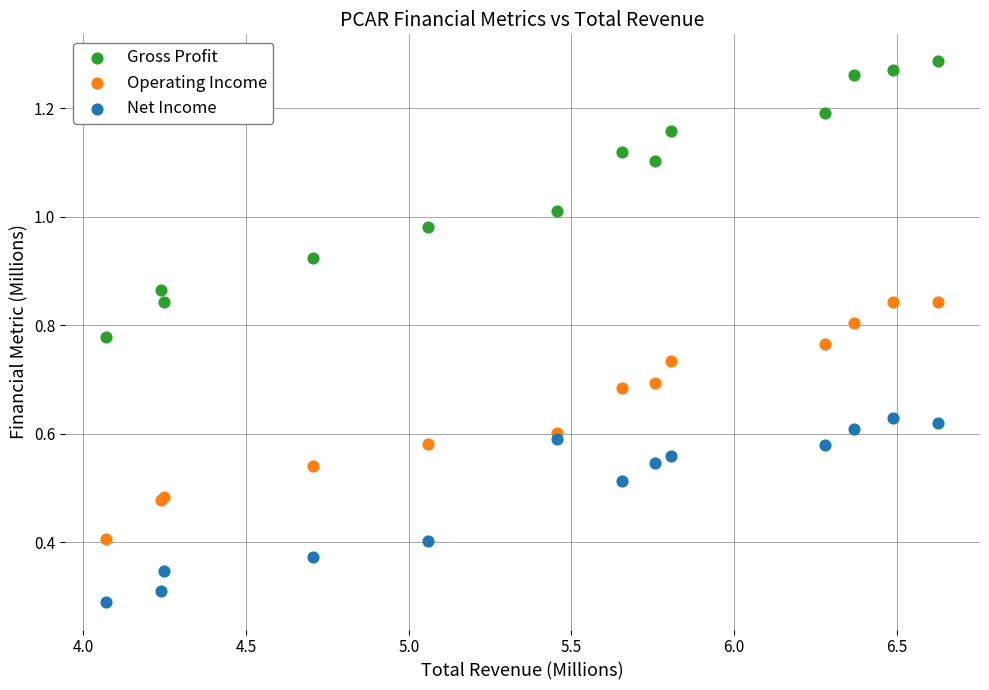

Which series contains the highest Y value?

Gross Profit